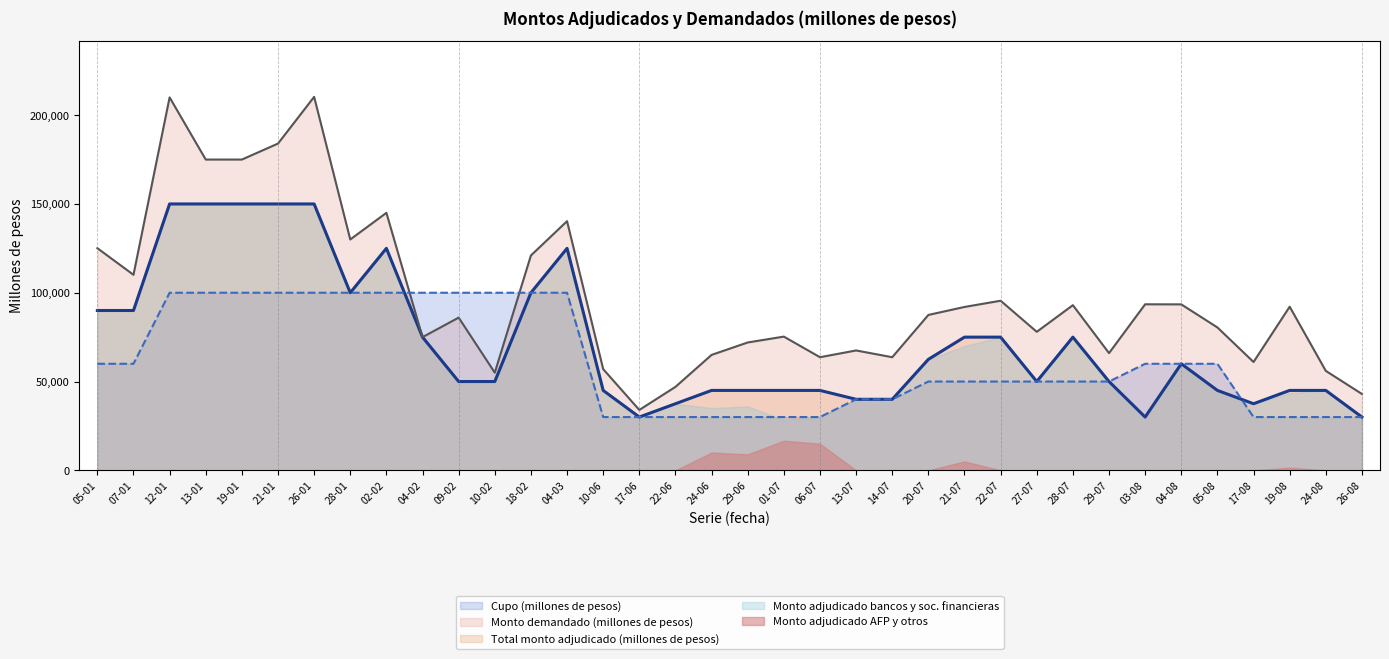

Count the number of data series in this chart.

5